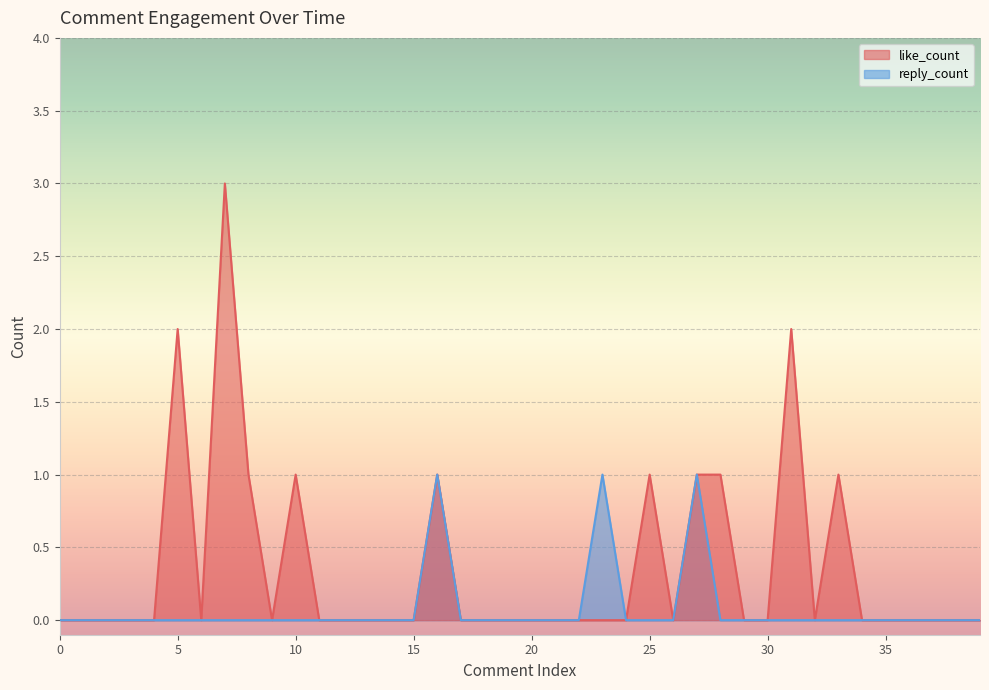

Where is the first local maximum for like_count?

5